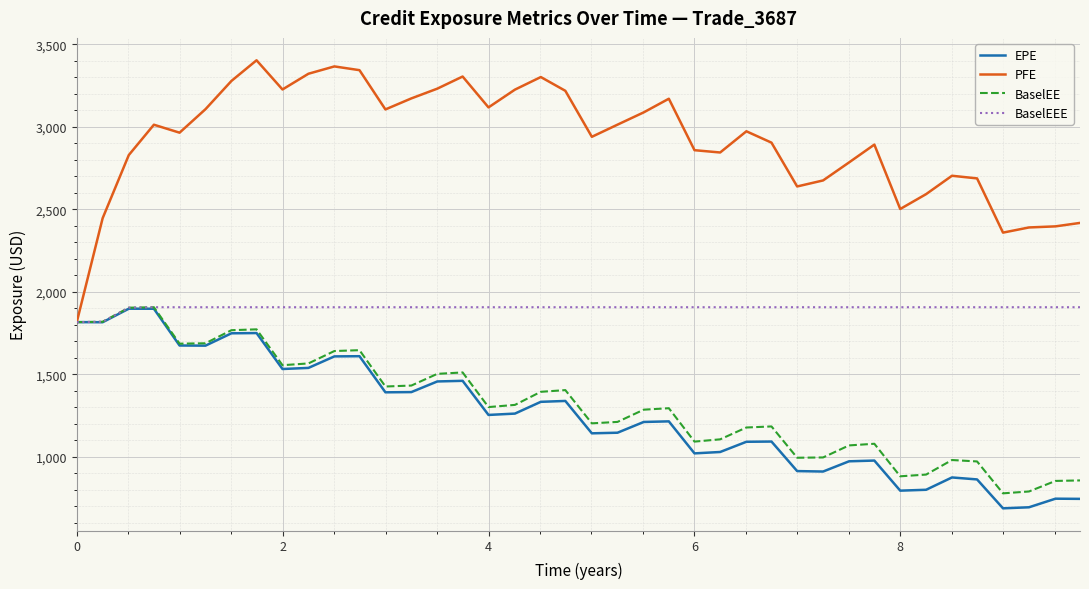

At how many categories does at least one series exceed 1132?

40